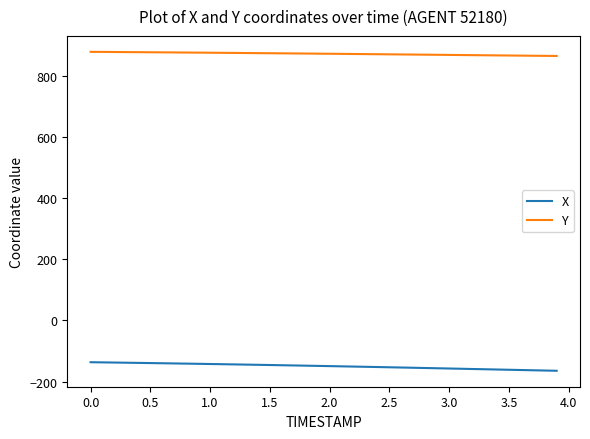

List the series in order of their overall mean, lowest first.

X, Y